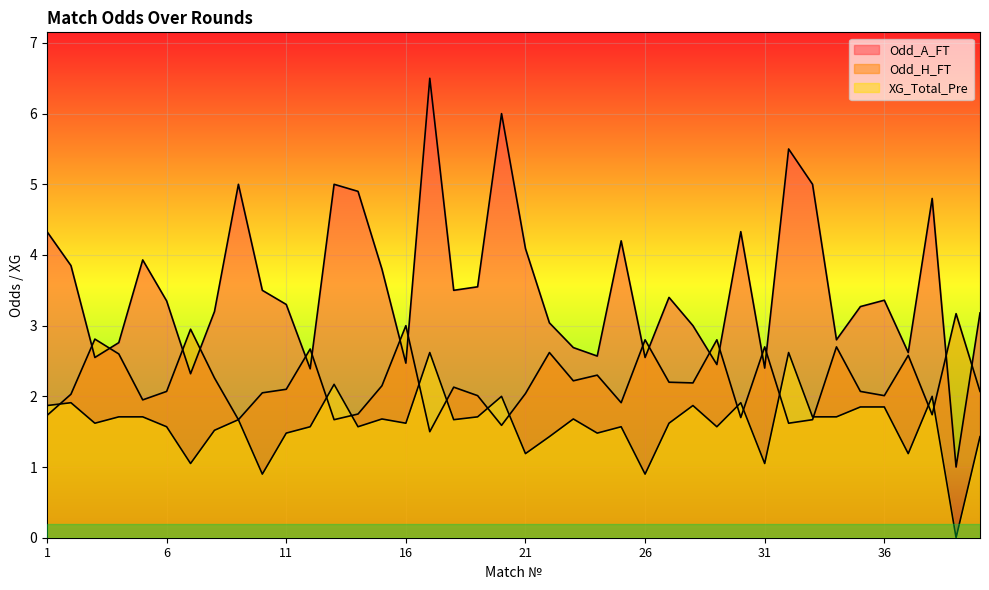

At how many categories does at least one series exceed 4?

12